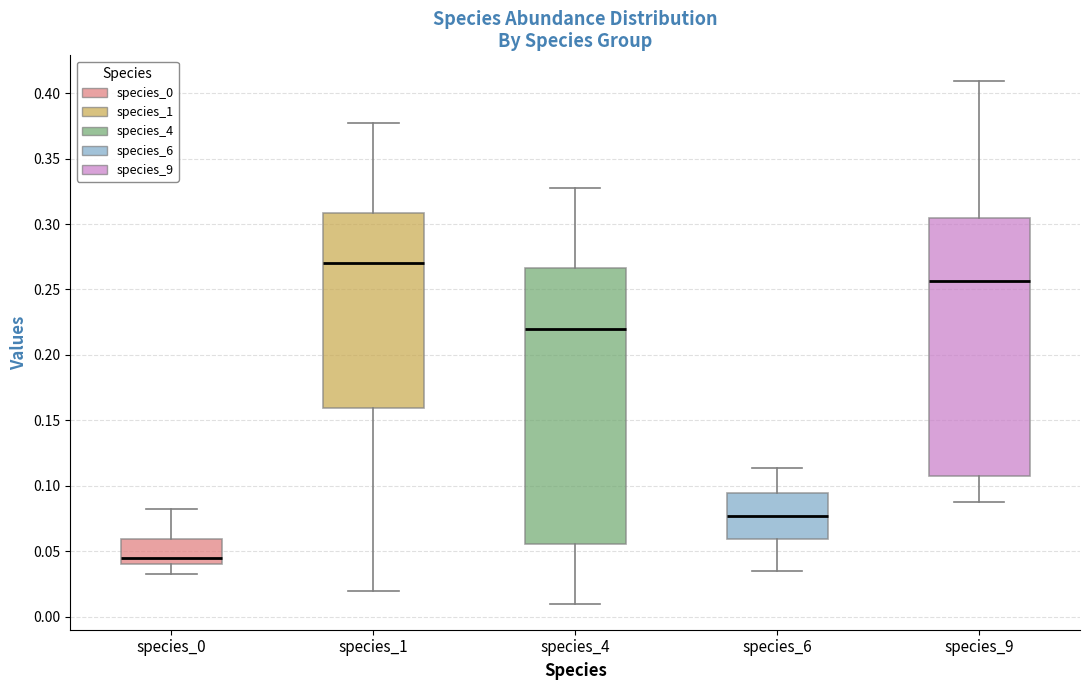

Comparing the boxes themselves (not the whiskers), which one is the tallest?

species_4